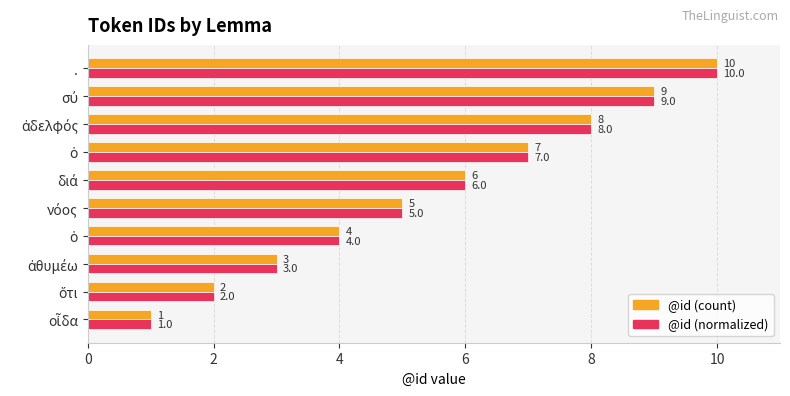

What is the greatest value displayed?

10